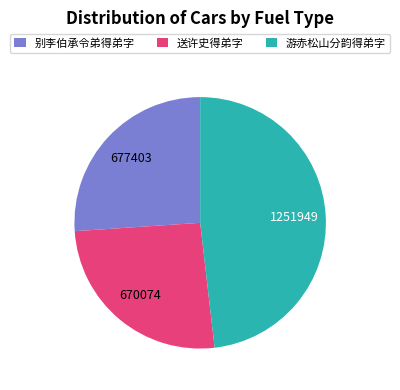

The 别李伯承令弟得弟字 slice represents 41% of the pie. True or false?

False